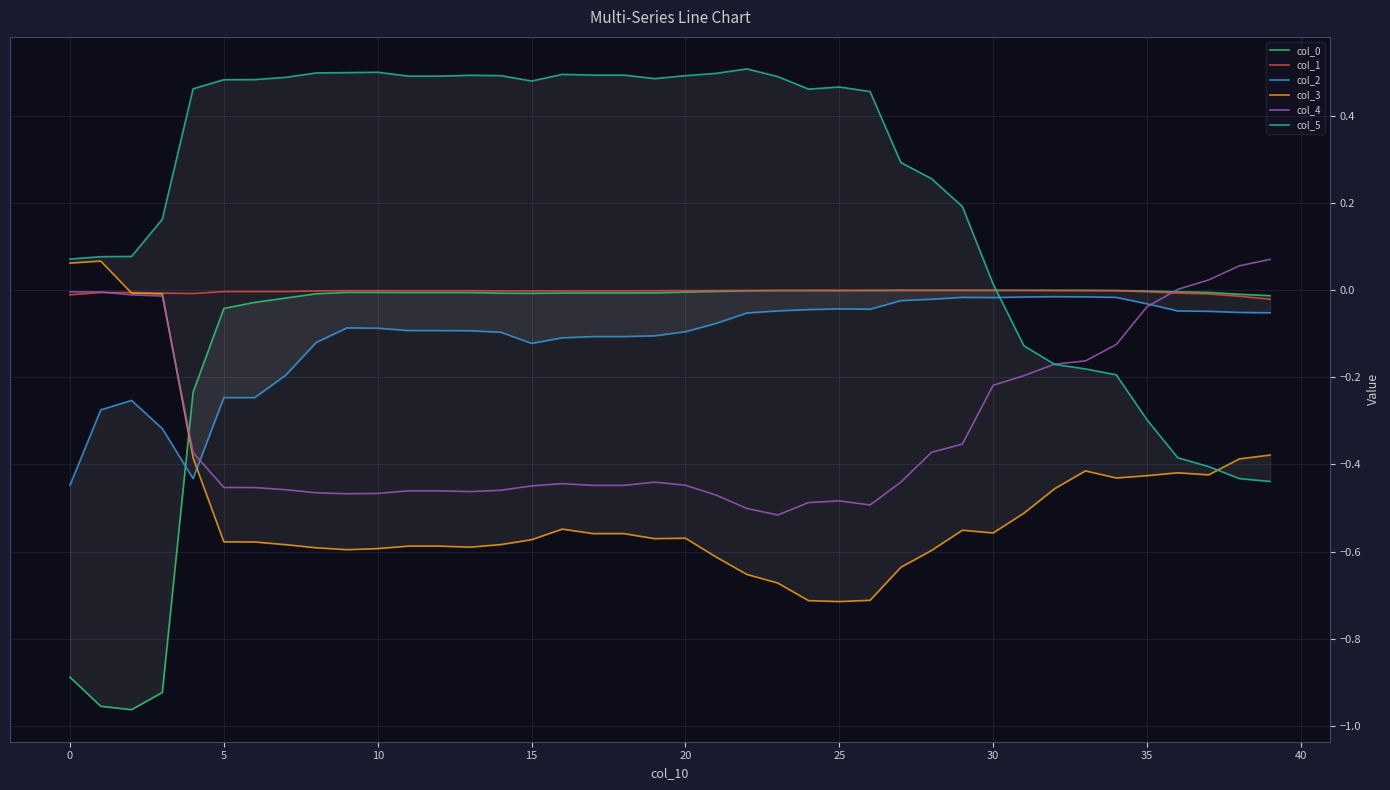

True or false: col_1 and col_5 cross at least once.

True